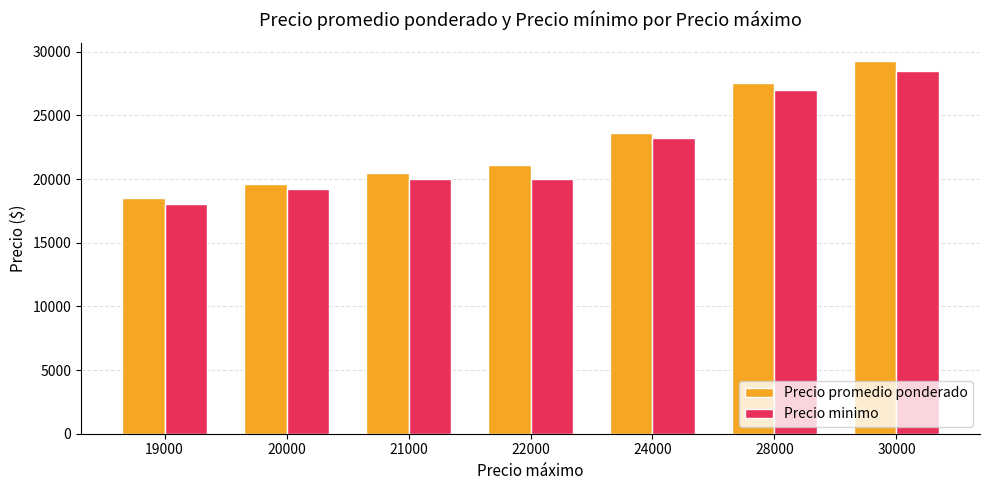

What is the value of the Precio minimo bar at the 7th from the left?

28500